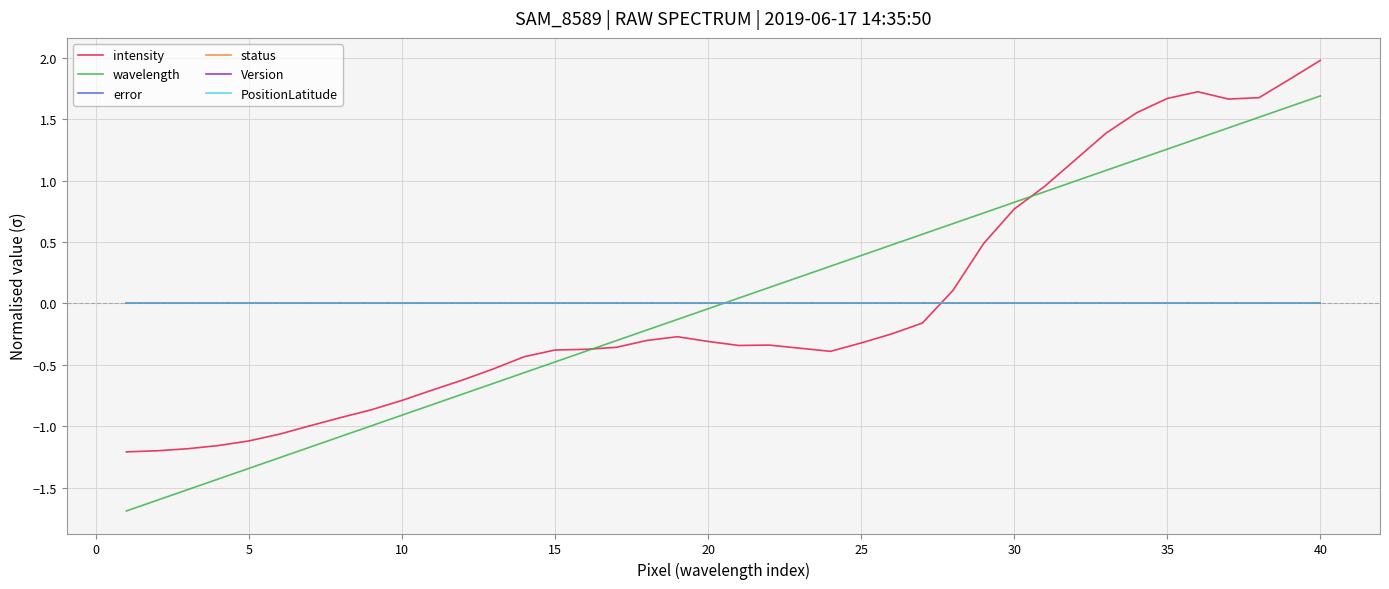

Is this an area chart (filled region under the line)?

No